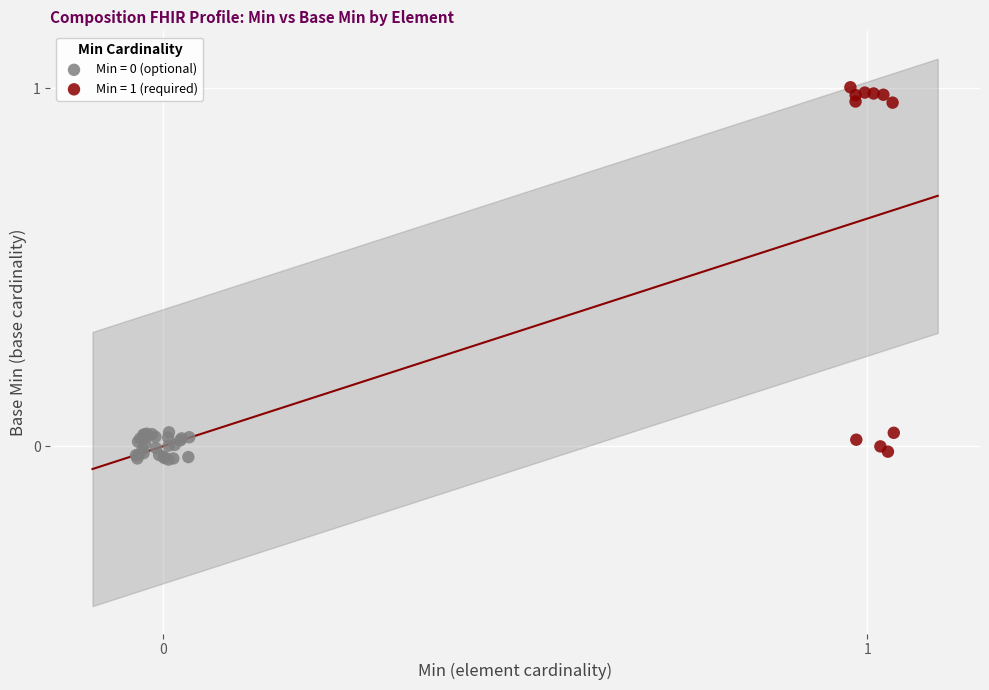

Which series has the largest Y range (max minus min)?

Min = 1 (required)